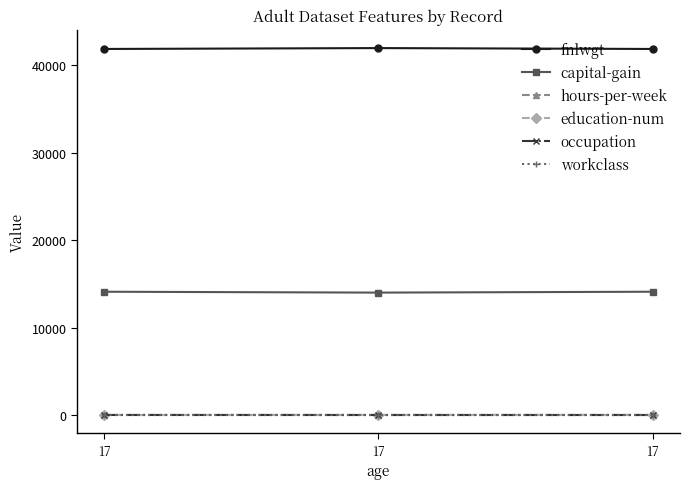

At which label does education-num reach its peak?

17